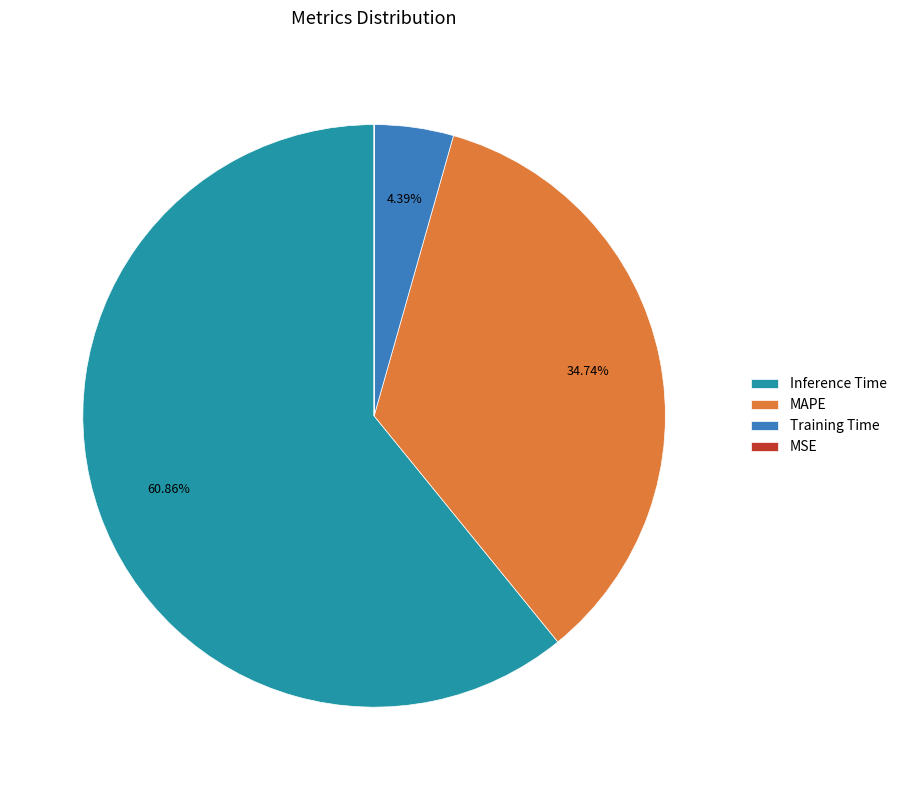

To the nearest percent, what is the difference between the MAPE and Inference Time slice percentages?

26%